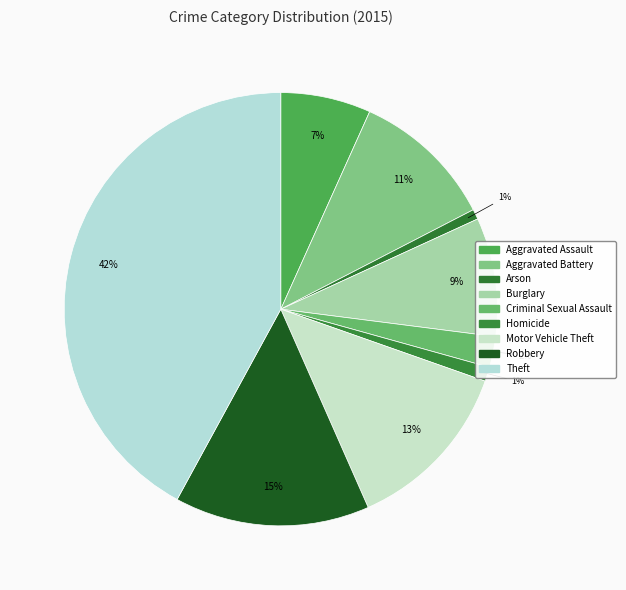

True or false: Criminal Sexual Assault accounts for 2% of the total.

True